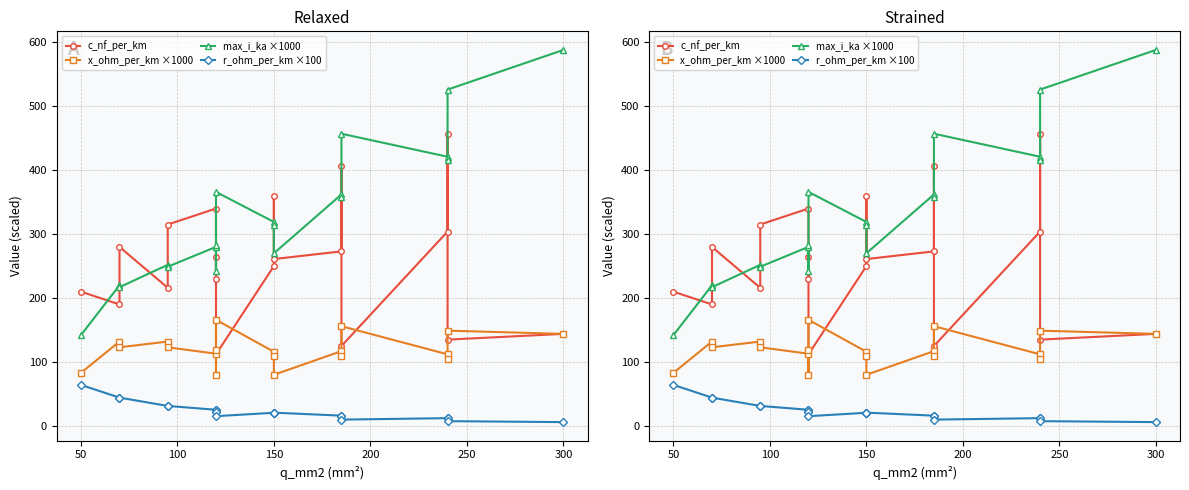

What is the lowest value of the x_ohm_per_km ×1000 series?

80.0